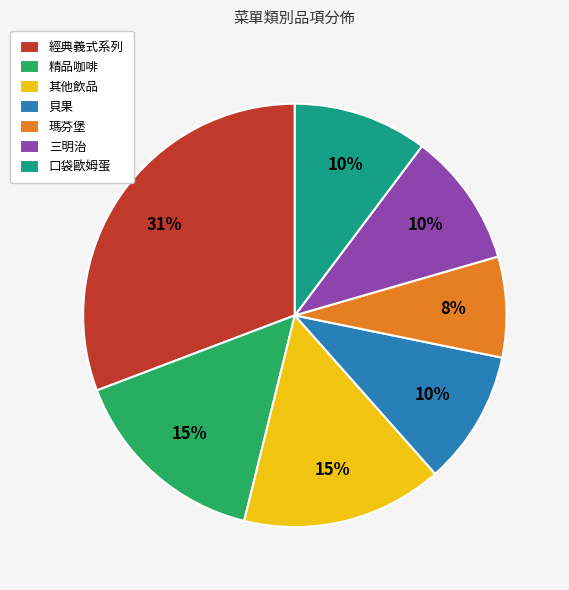

Is the sum of 三明治 and 瑪芬堡 greater than half?

No